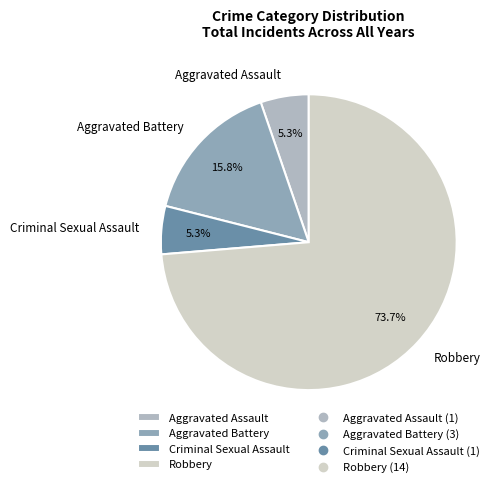

What is the total percentage of Aggravated Assault and Aggravated Battery?

21.1%